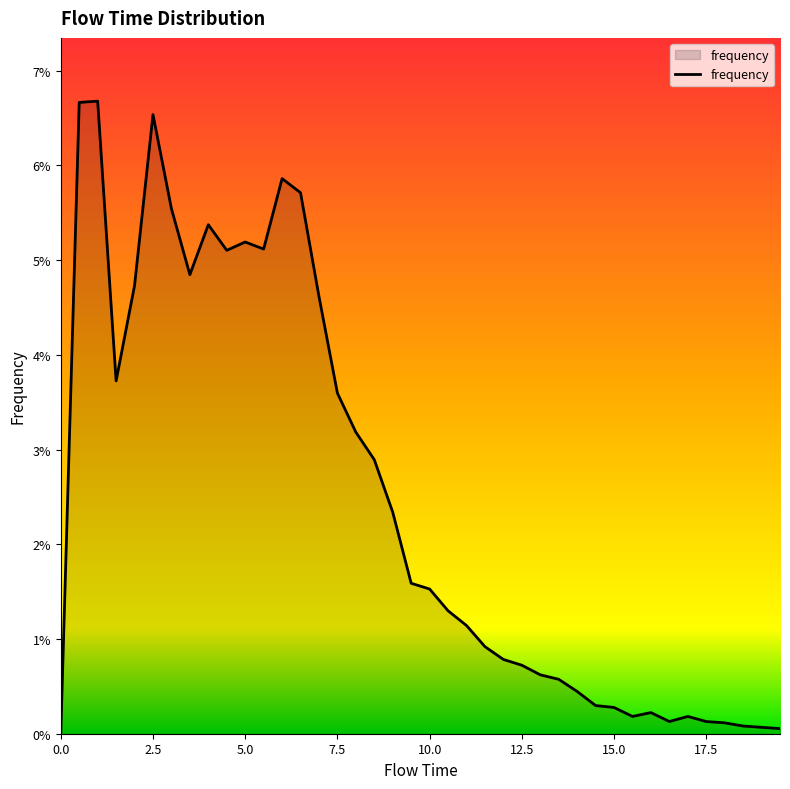

Does the chart display data point markers on the line(s)?

No